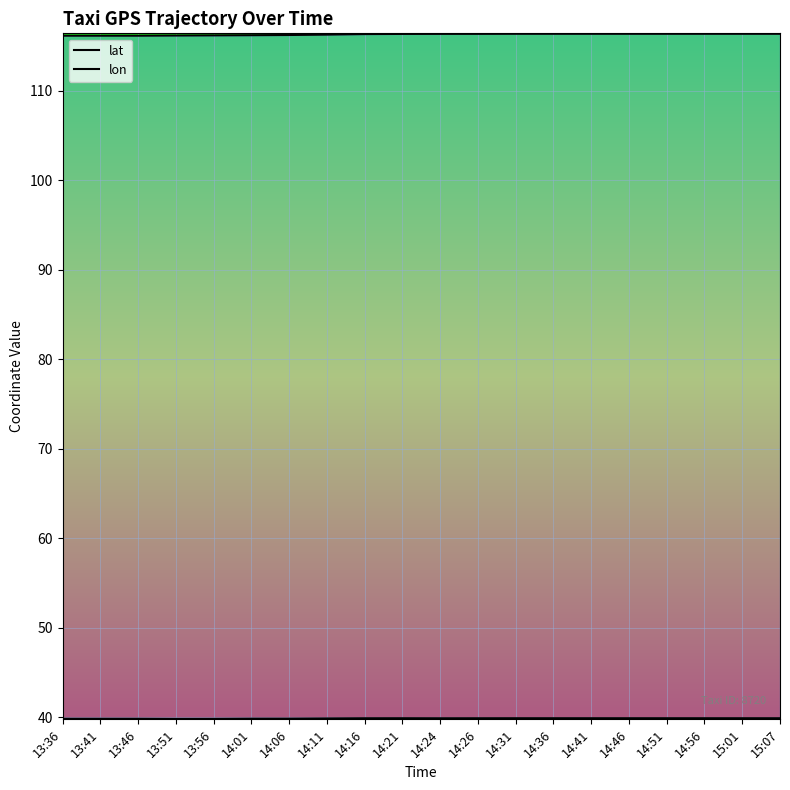

At how many categories does at least one series exceed 59?

20